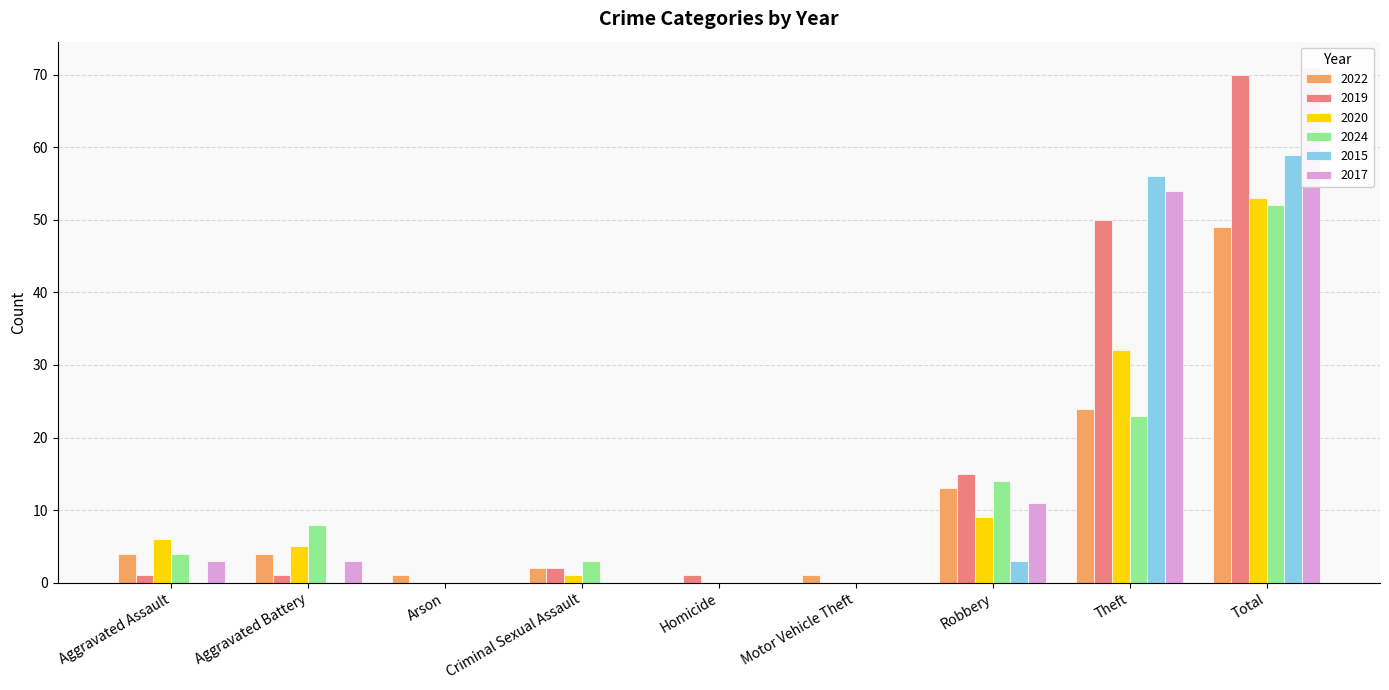

What position from the right is Theft?

2